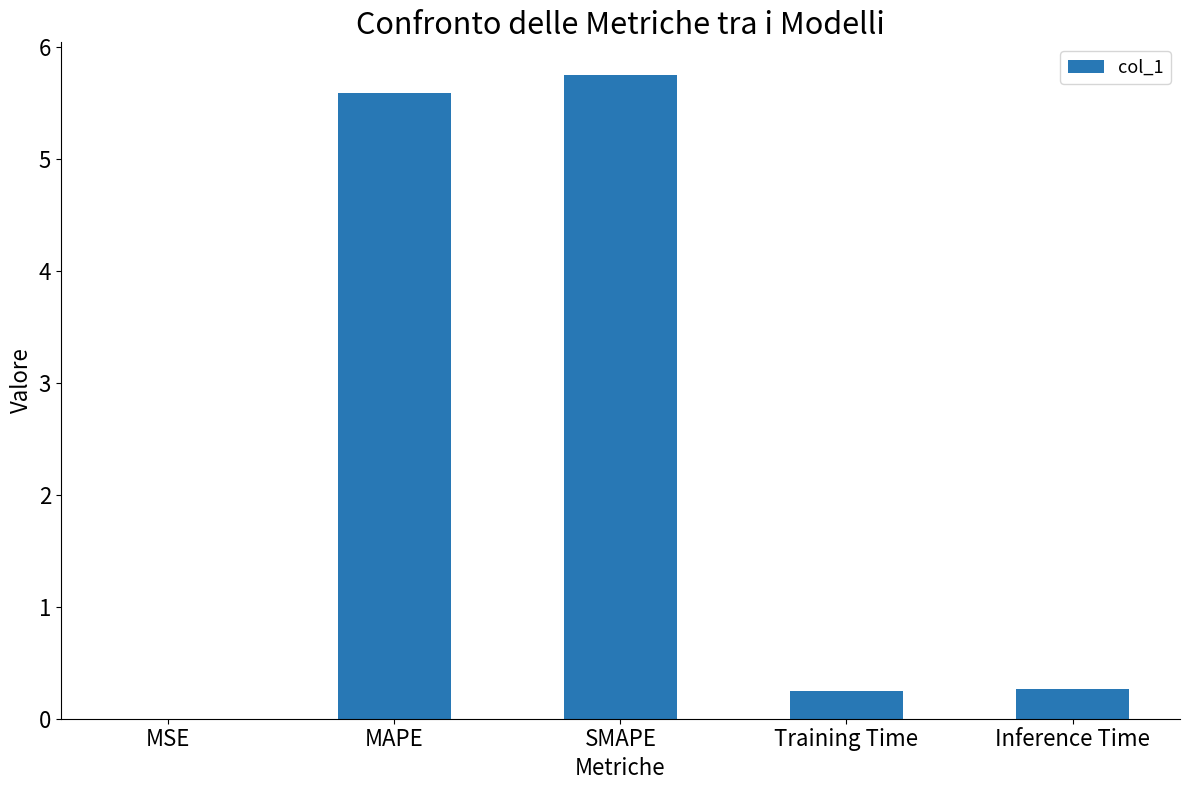

Is it true that the value at MAPE is 8.1?

False